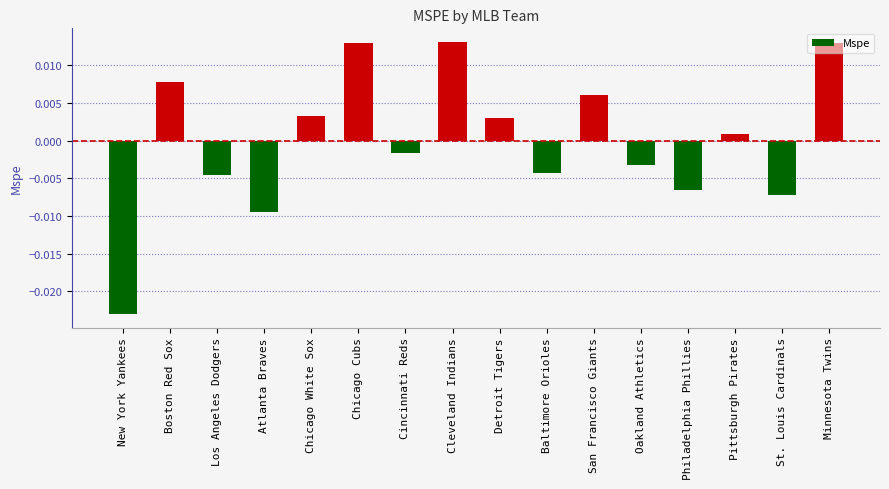

Between Minnesota Twins and Los Angeles Dodgers, which is larger?

Minnesota Twins